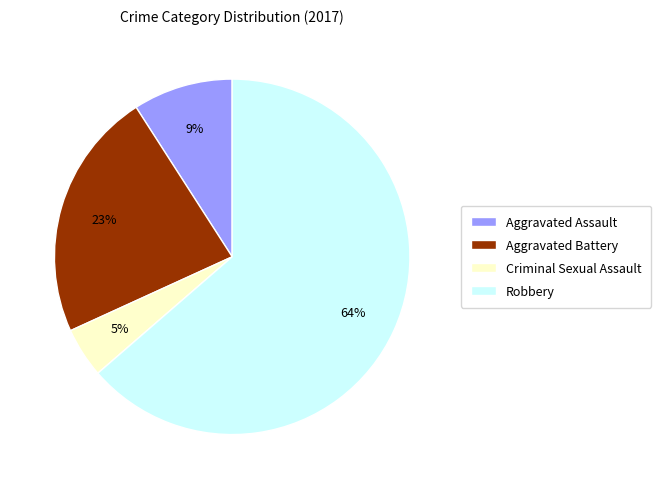

Which category accounts for the majority?

Robbery